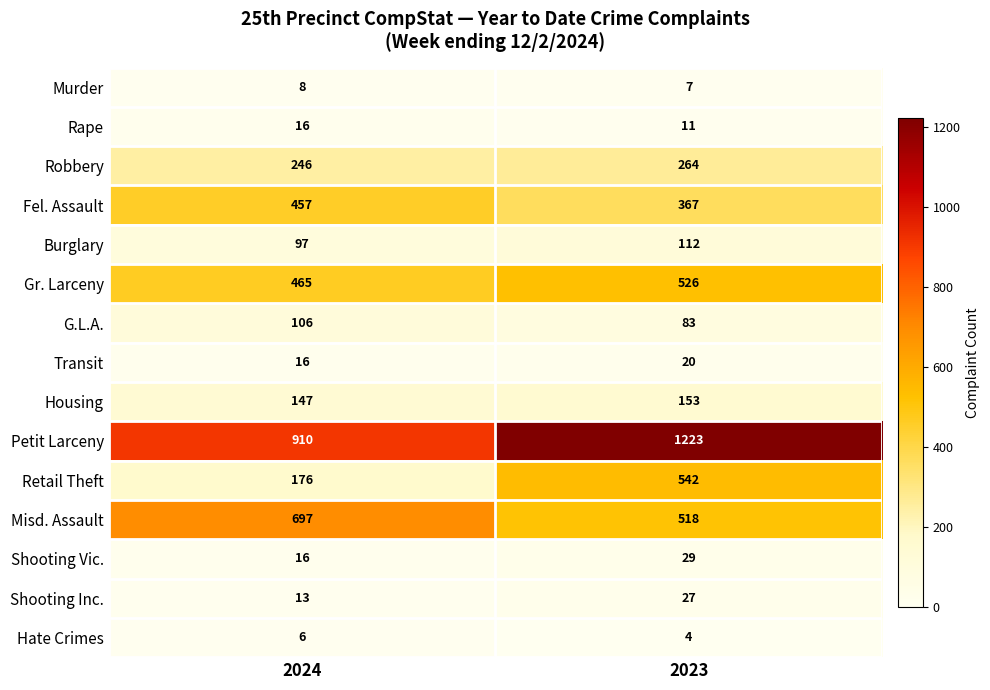

True or false: Petit Larceny has a value of 1639 at 2023.

False